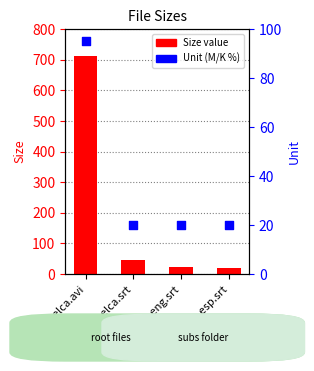

At which category is the sum across all series the highest?

pelca.avi